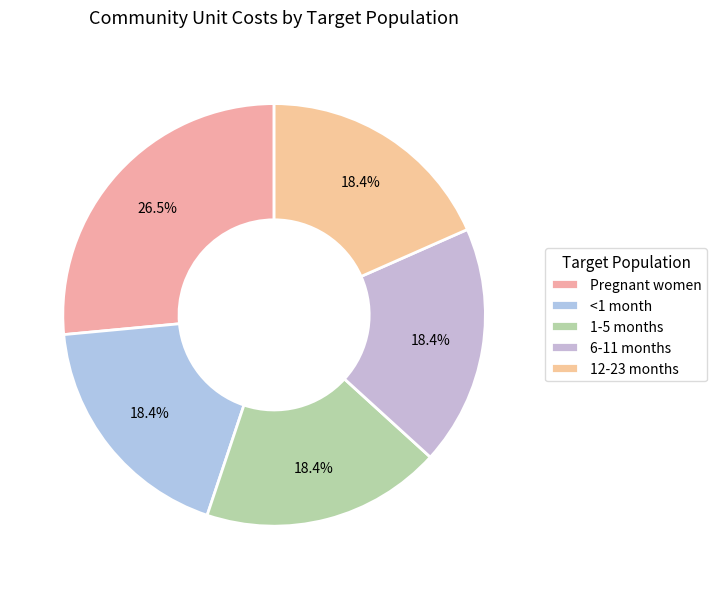

To the nearest percent, what is the average slice percentage?

20%